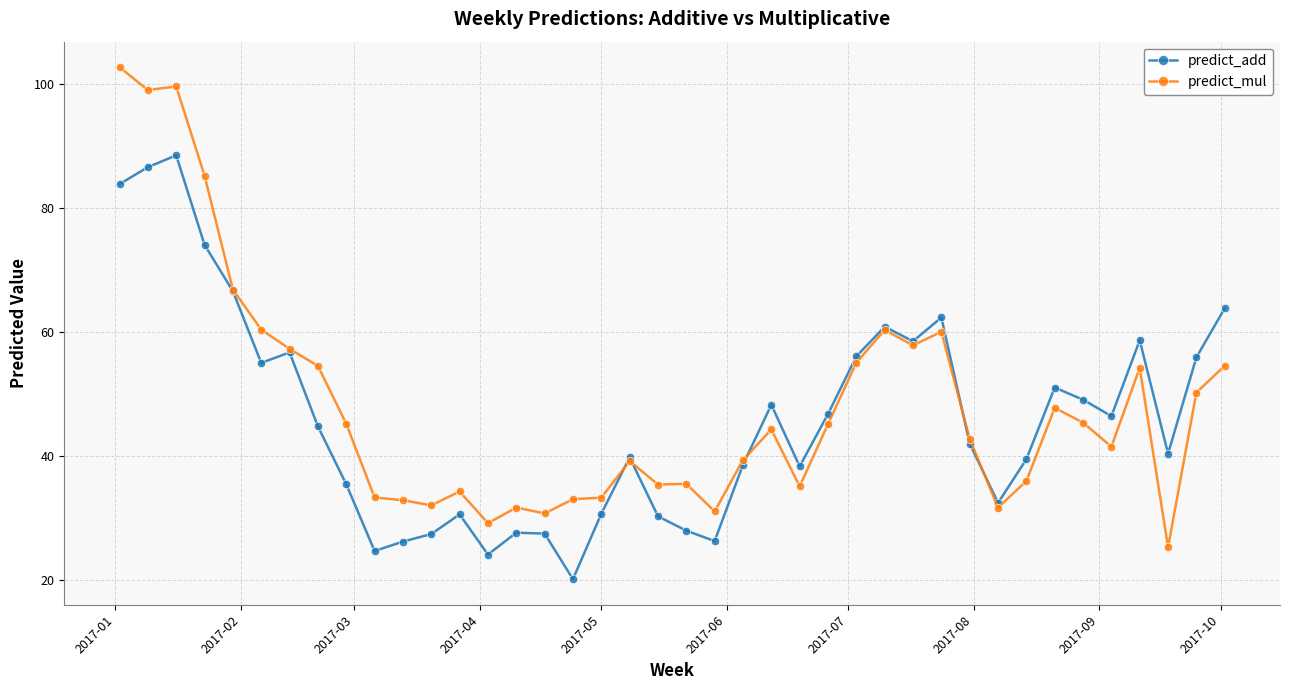

Which series has the largest range (max minus min)?

predict_mul